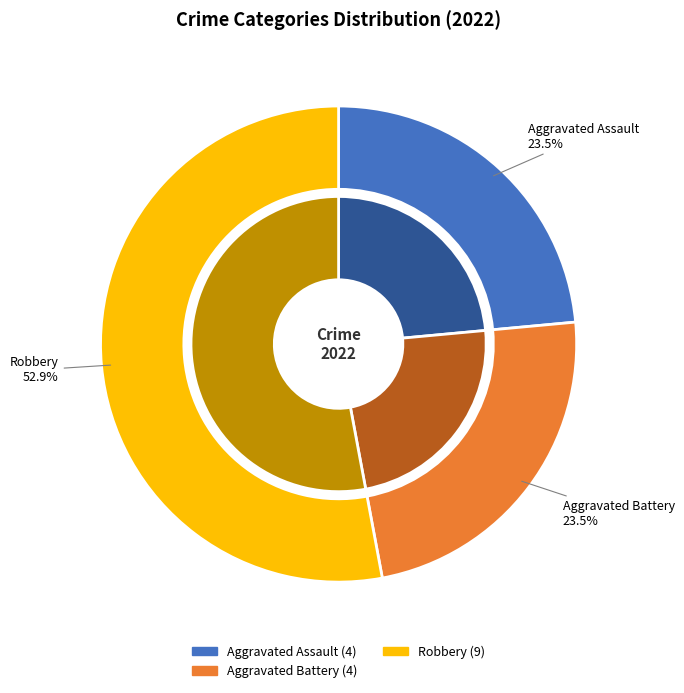

Is the sum of Aggravated Battery and Criminal Sexual Assault greater than half?

No